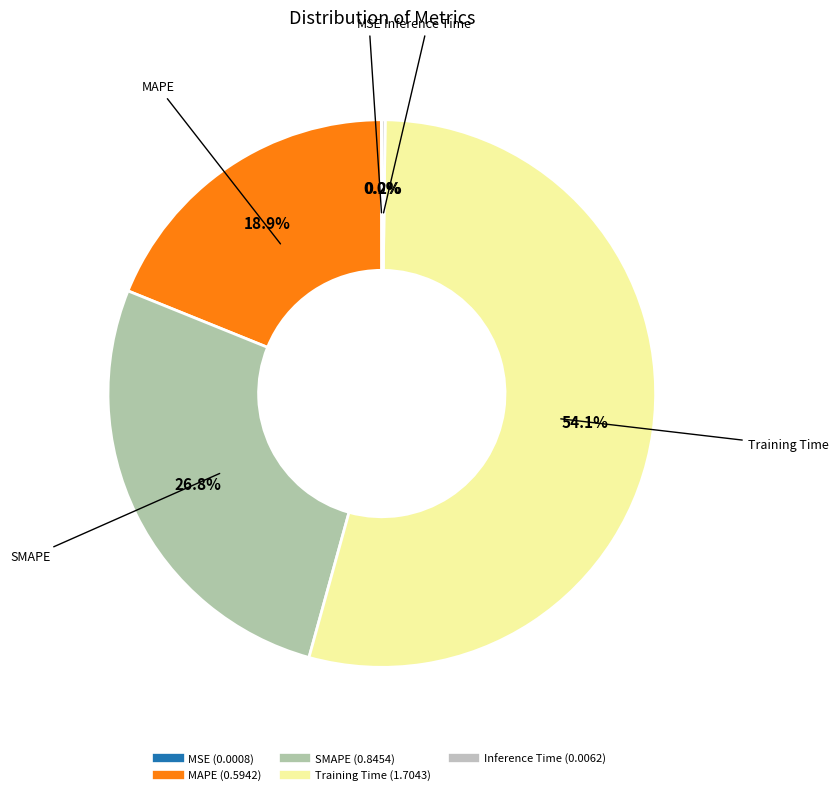

Is it true that SMAPE is 27% of the pie?

True